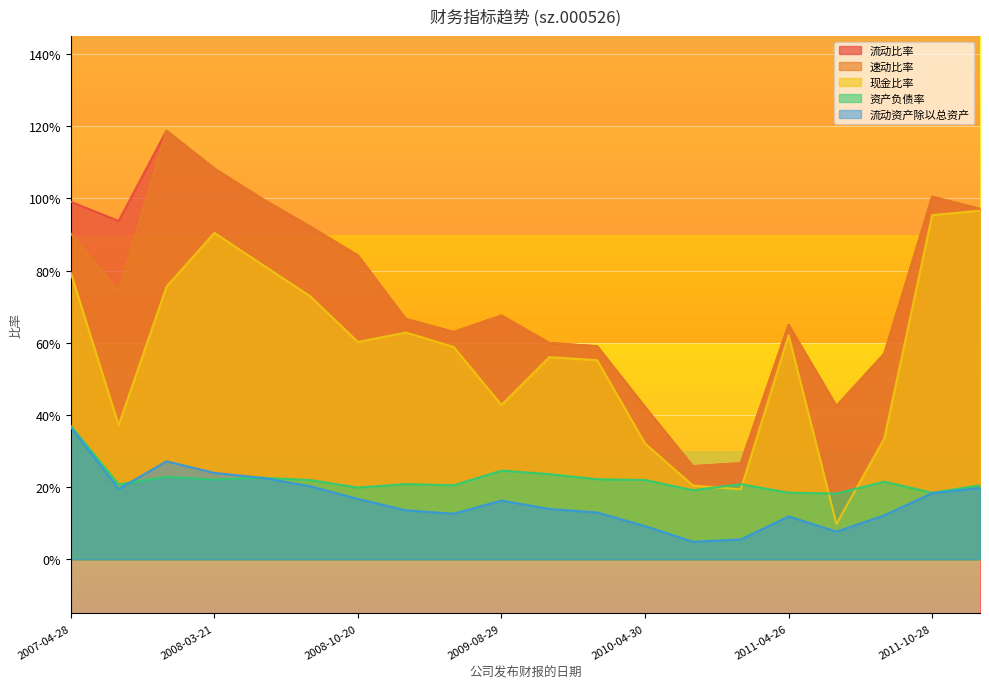

The value of 流动资产除以总资产 at 2009-10-27 is 0.2. True or false?

False